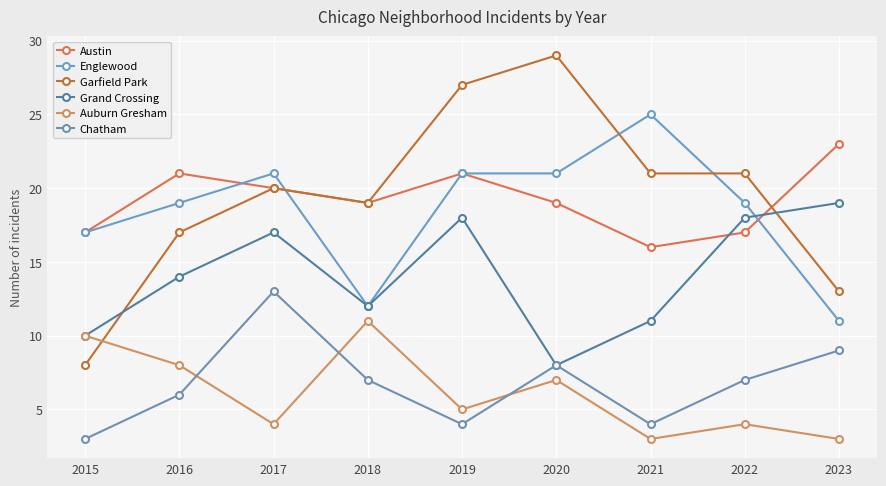

Reading right to left, list all the values displayed in this chart.

Austin: 2023=23	2022=17	2021=16	2020=19	2019=21	2018=19	2017=20	2016=21	2015=17
Englewood: 2023=11	2022=19	2021=25	2020=21	2019=21	2018=12	2017=21	2016=19	2015=17
Garfield Park: 2023=13	2022=21	2021=21	2020=29	2019=27	2018=19	2017=20	2016=17	2015=8
Grand Crossing: 2023=19	2022=18	2021=11	2020=8	2019=18	2018=12	2017=17	2016=14	2015=10
Auburn Gresham: 2023=3	2022=4	2021=3	2020=7	2019=5	2018=11	2017=4	2016=8	2015=10
Chatham: 2023=9	2022=7	2021=4	2020=8	2019=4	2018=7	2017=13	2016=6	2015=3